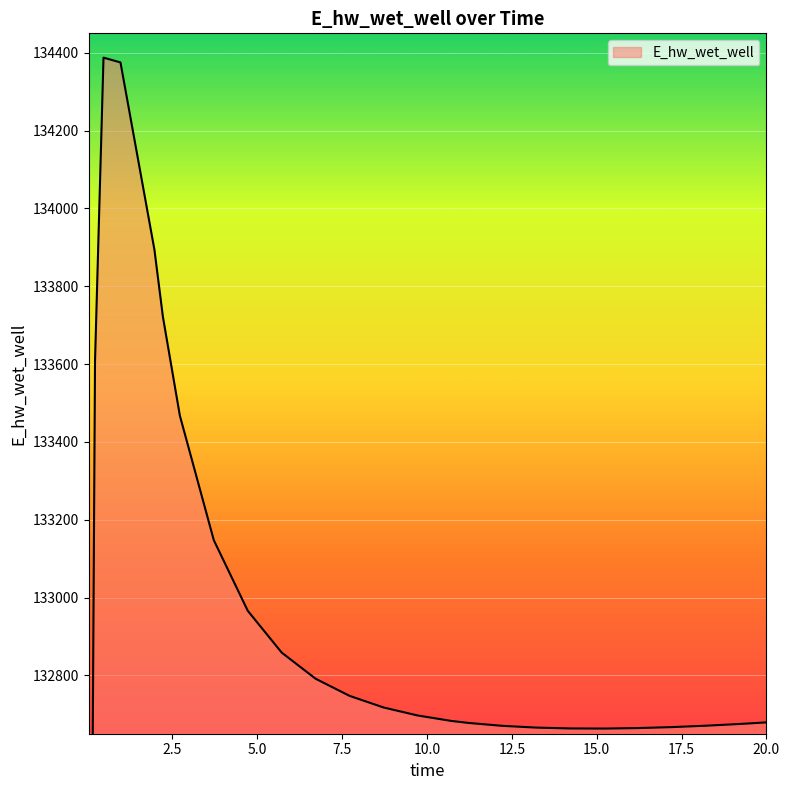

At which category does the data reach its first local valley?

15.21875